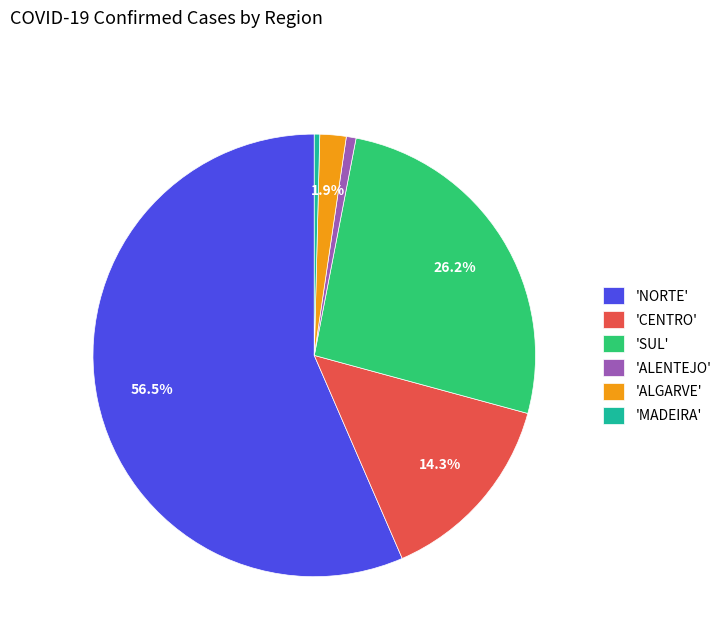

Does 'NORTE' represent more than half of the total?

Yes